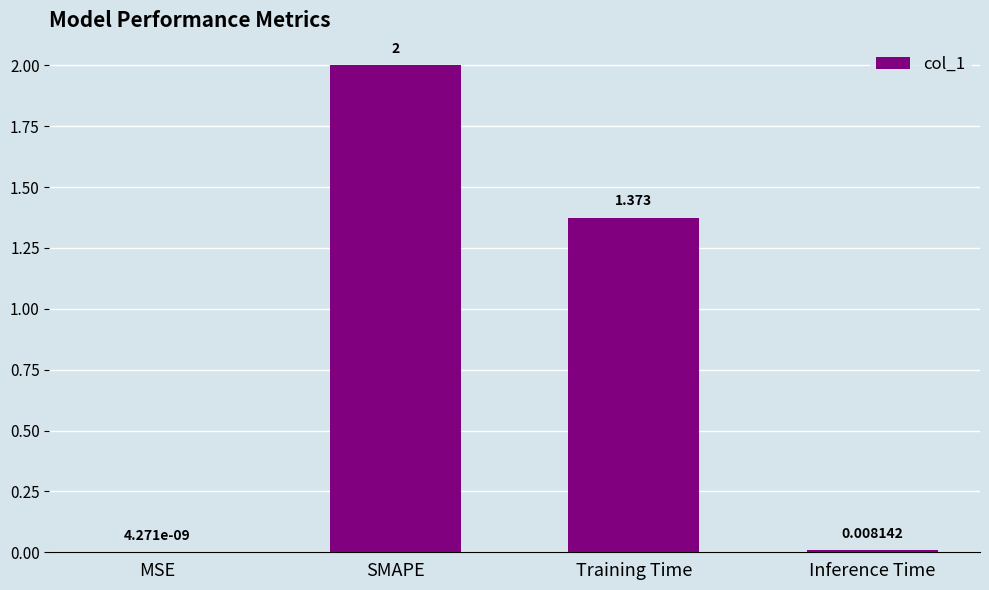

At which label does the data first exceed 1?

SMAPE